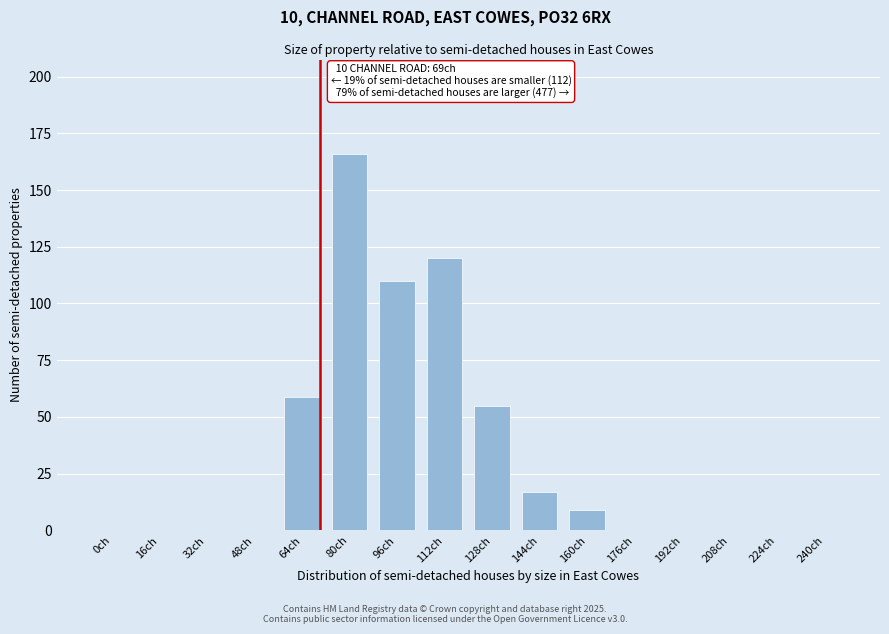

Reading right to left, extract all data points from this chart.

240ch=0	224ch=0	208ch=0	192ch=0	176ch=0	160ch=9	144ch=17	128ch=55	112ch=120	96ch=110	80ch=166	64ch=59	48ch=0	32ch=0	16ch=0	0ch=0